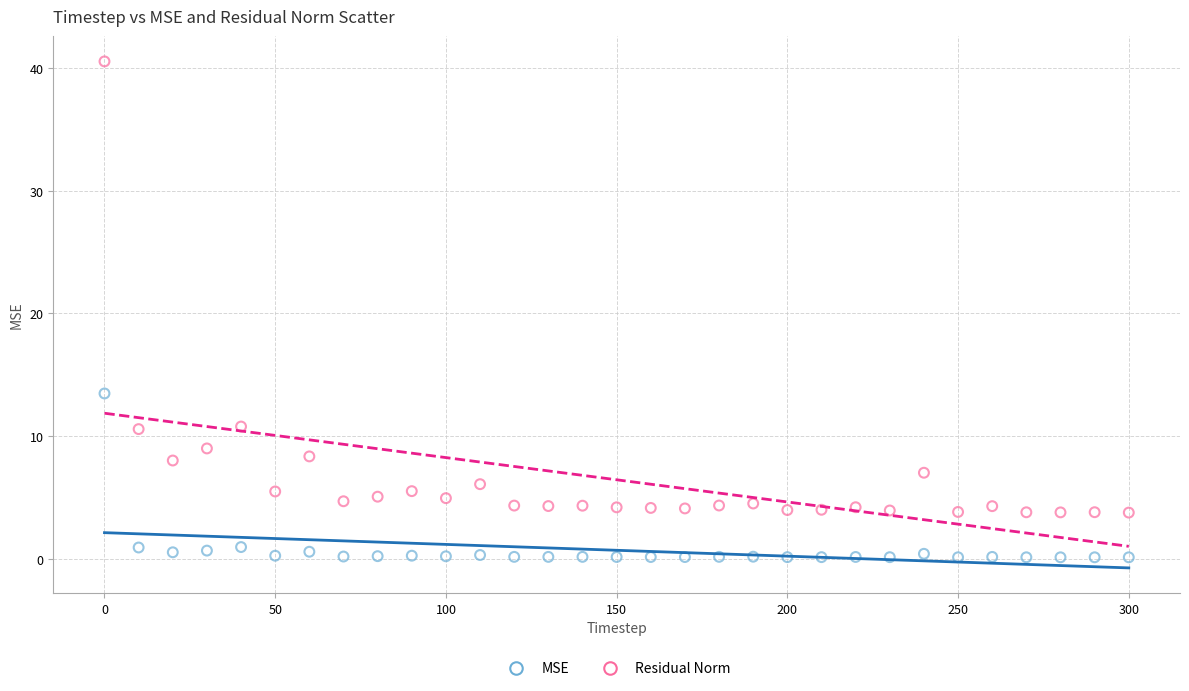

Across all data points, what is the range of Y values (max minus min)?

40.4